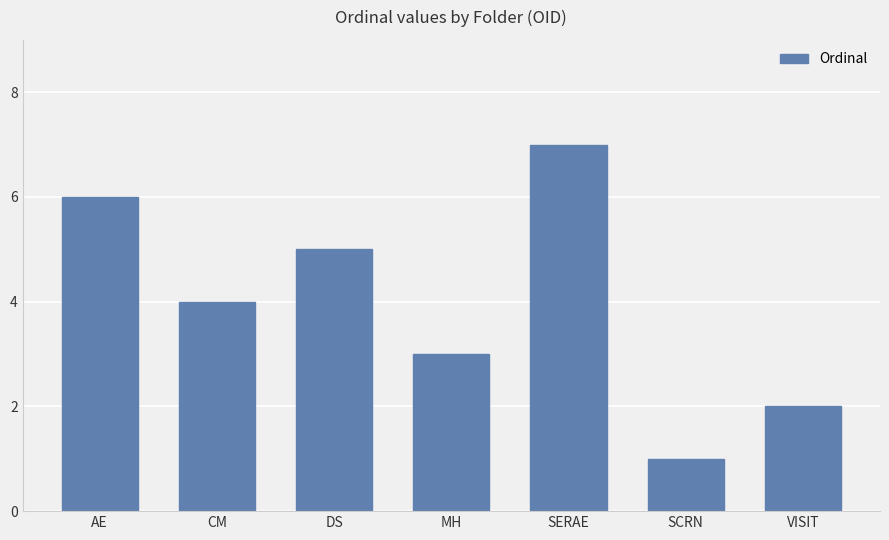

What is the label of the 2nd bar from the right?

SCRN